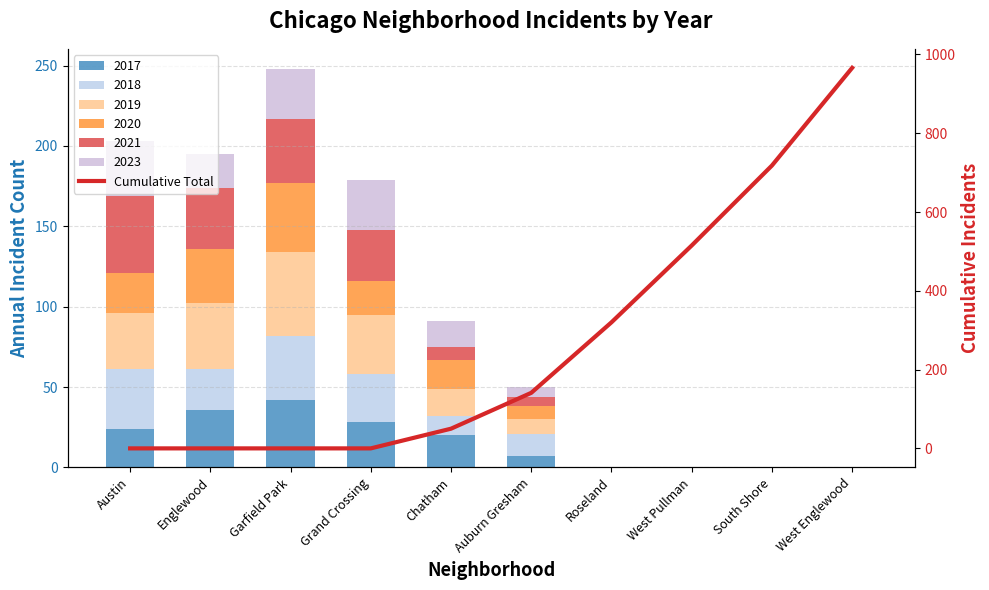

What is the value of the 9th bar from the left?

718